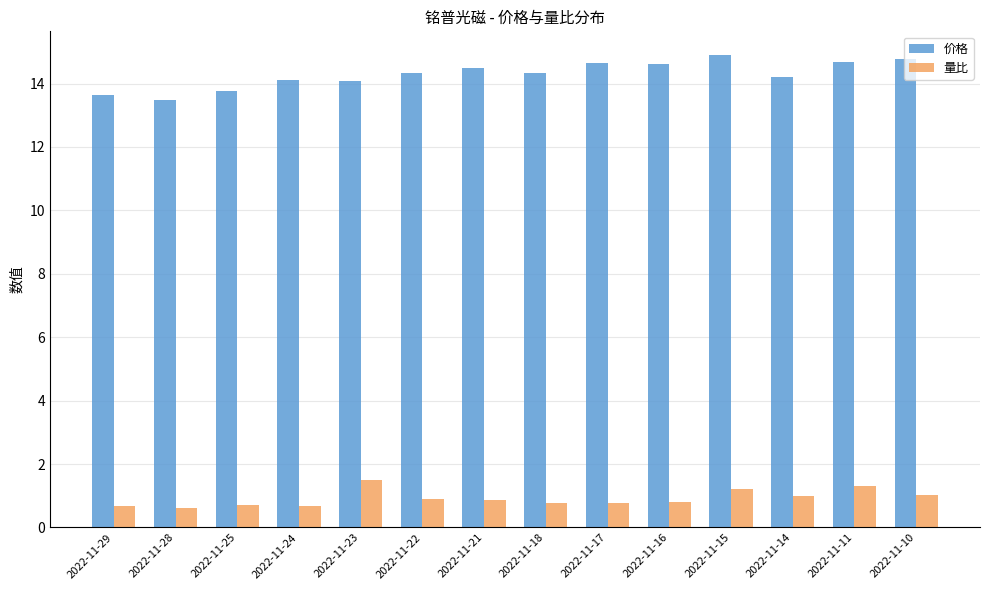

Rank the series at 2022-11-23 from lowest to highest value.

量比, 价格